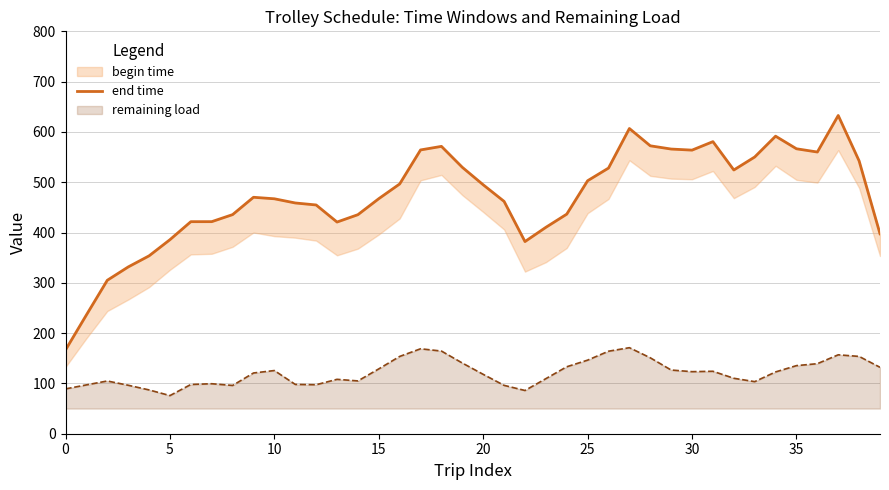

What is the highest value of the remaining load series?

171.0